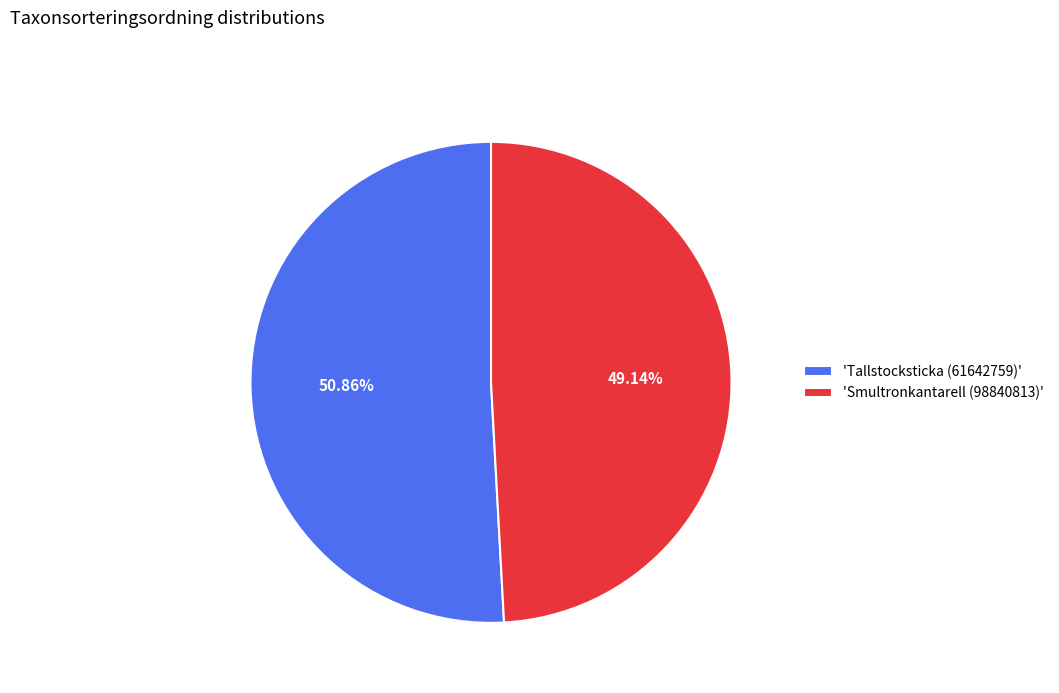

Which category has the biggest portion of the pie?

'Tallstocksticka (61642759)'